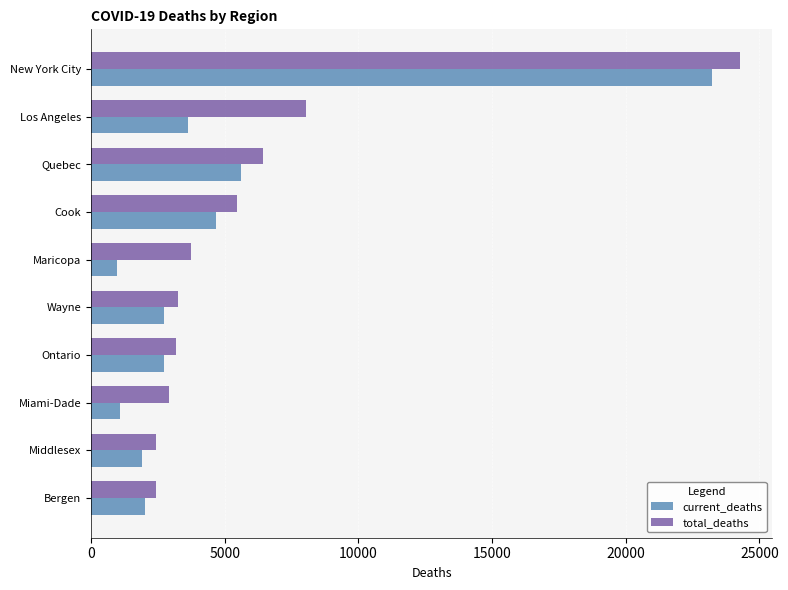

What is the highest value of the total_deaths series?

24262